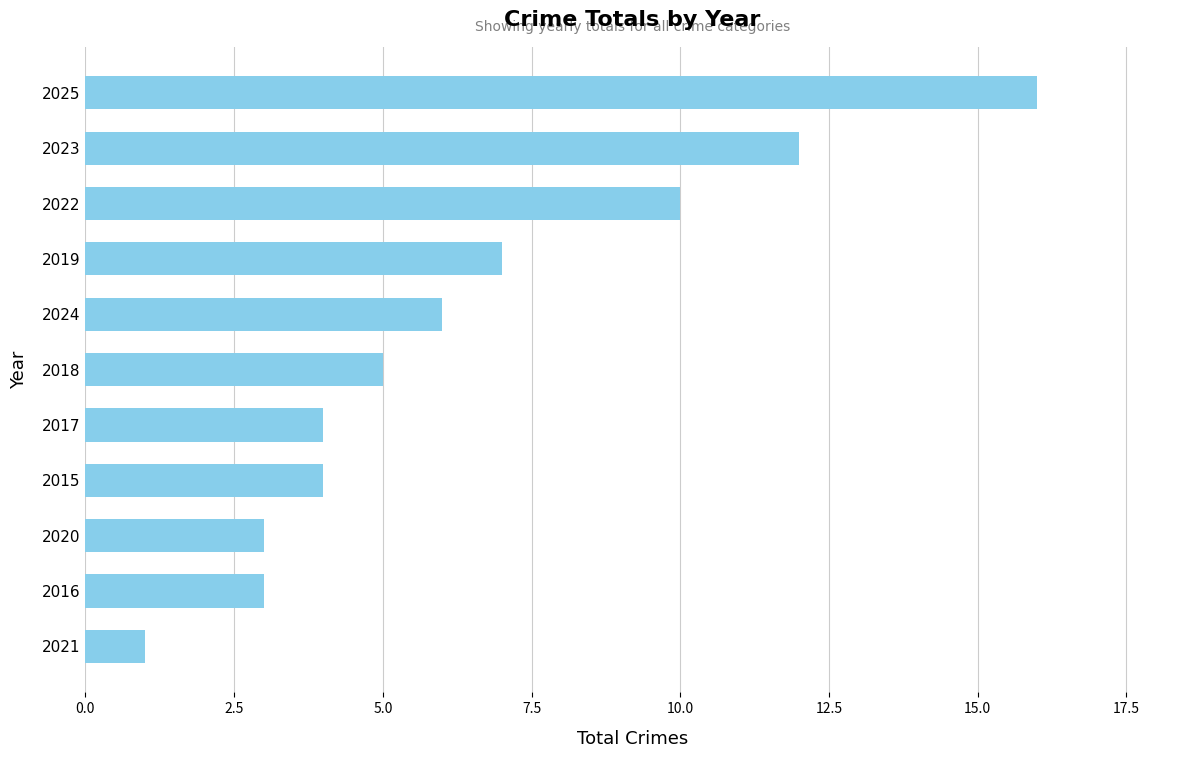

What is the average value?

6